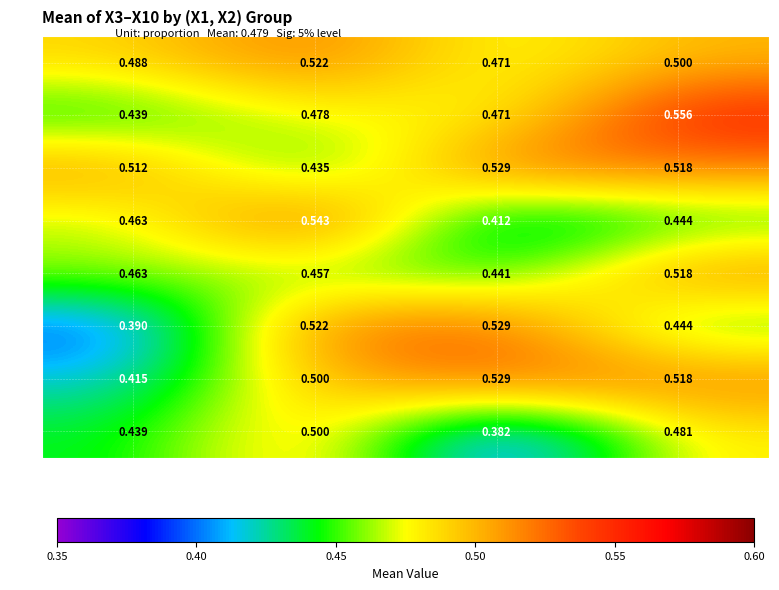

What is the maximum value shown in the chart?

0.6